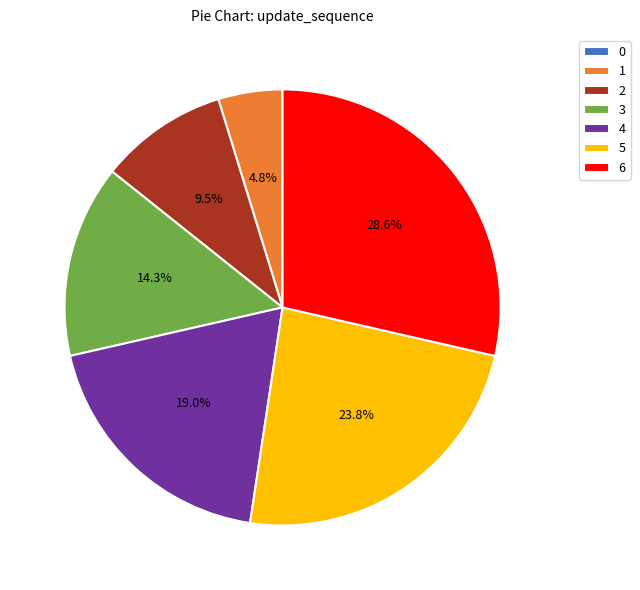

Combined, what portion of the pie is 2 and 1?

14.3%